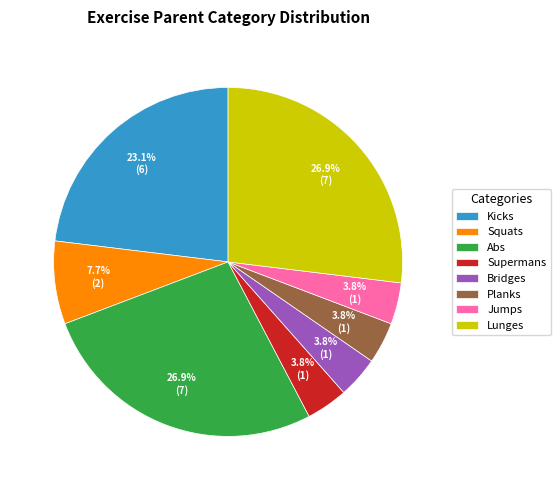

Count the number of slices in the pie.

8